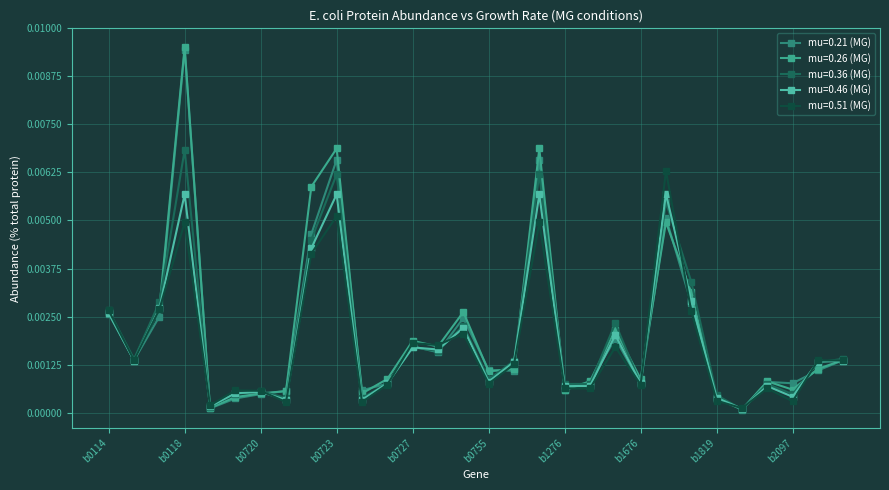

At which category does mu=0.21 (MG) reach its first local peak?

b0118